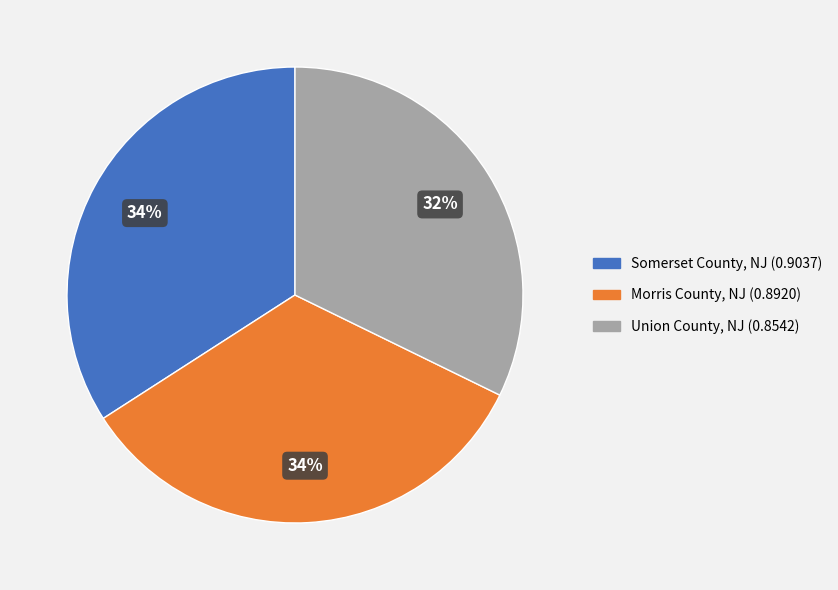

Which category has the smallest portion of the pie?

Union County, NJ